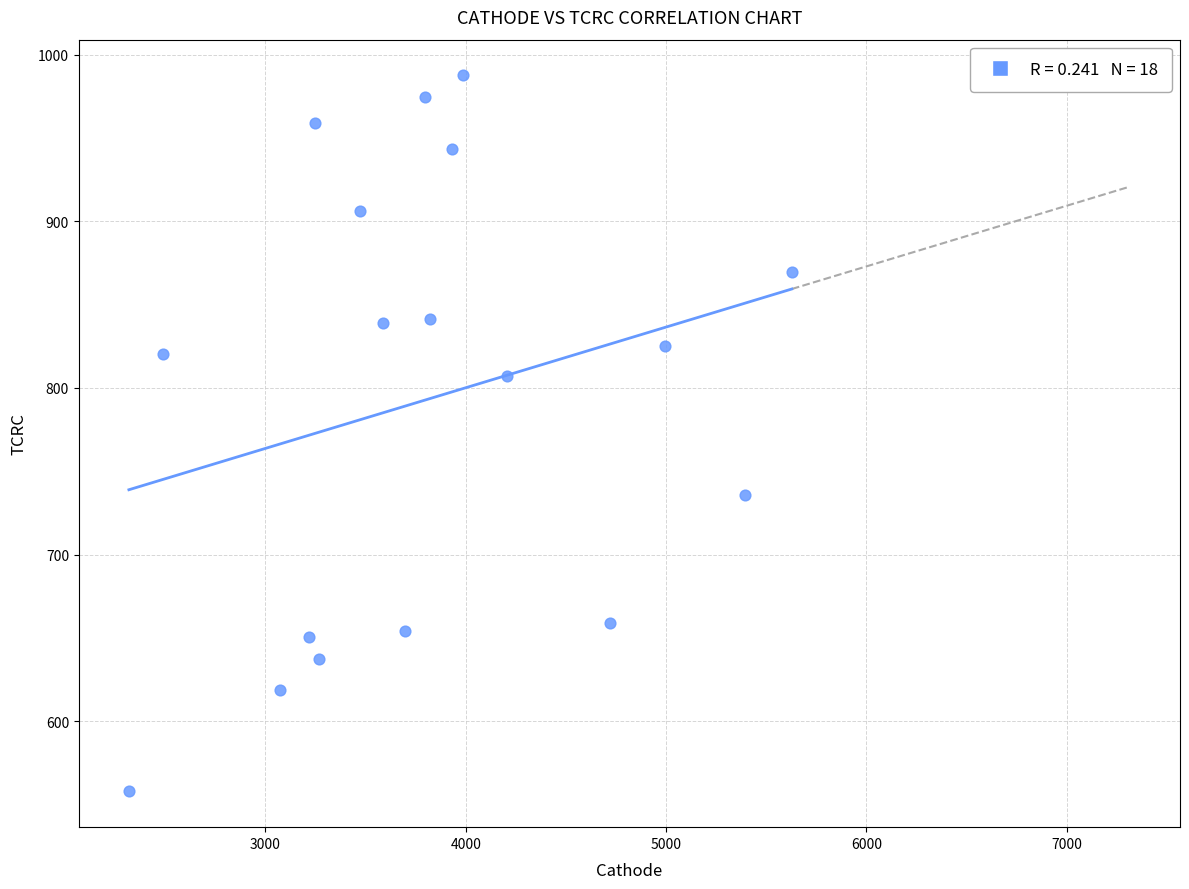

What is the range of X values (max minus min)?

3309.9